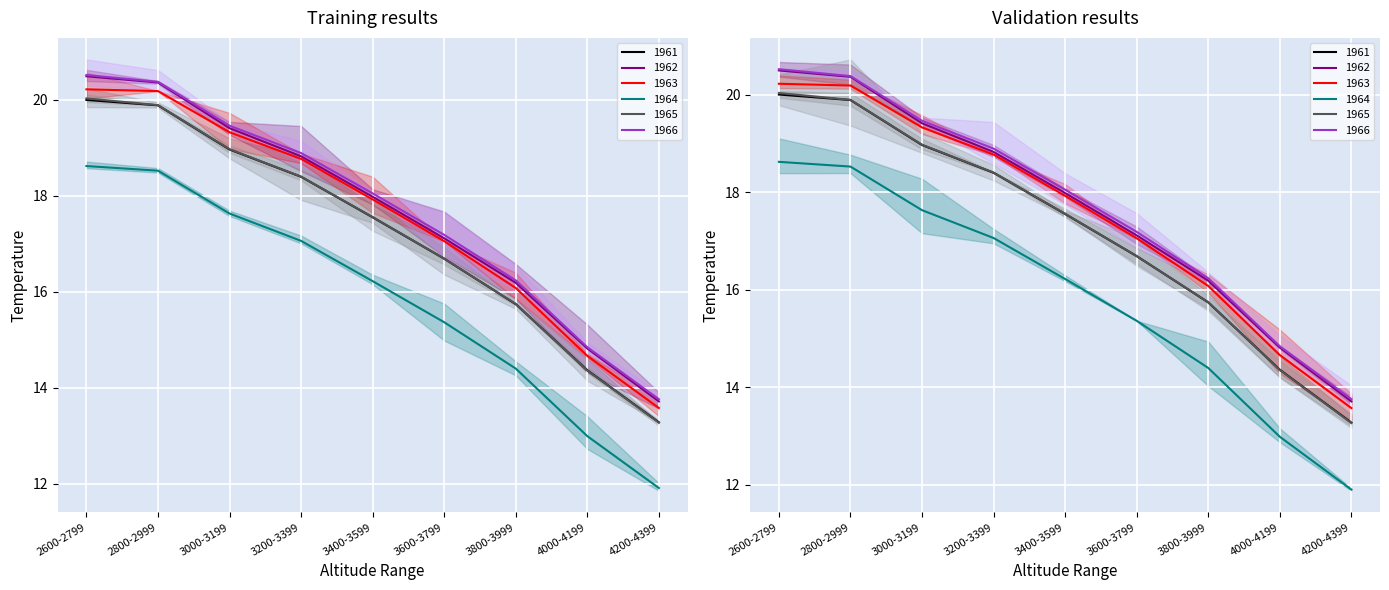

What is the difference between the maximum and minimum values in the 1962 series?

6.8